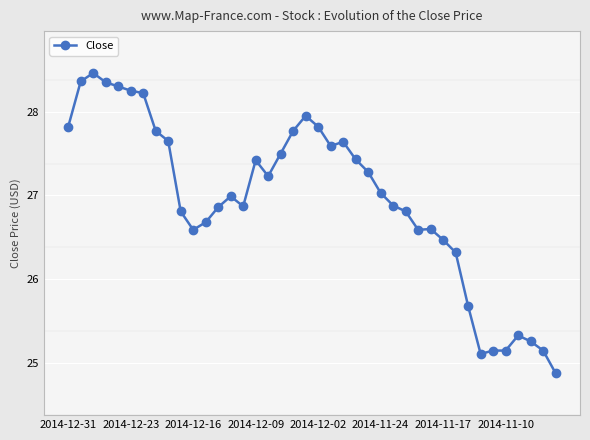

What is the sum of all values?

1078.0